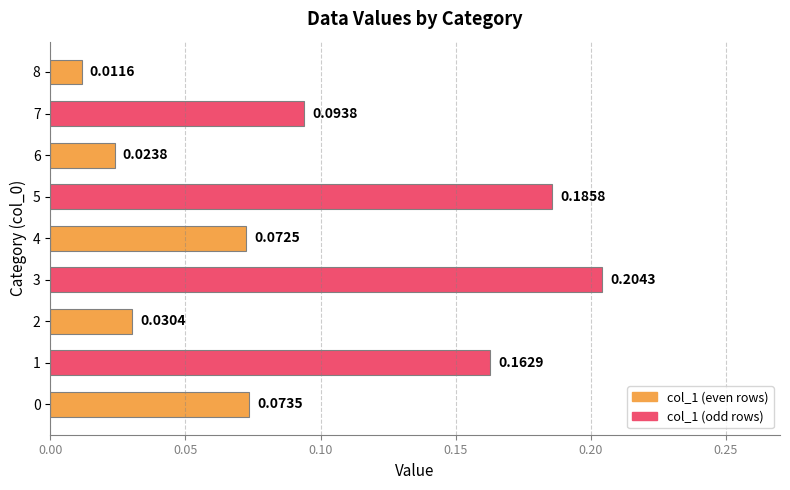

What is the sum of all values?

0.9